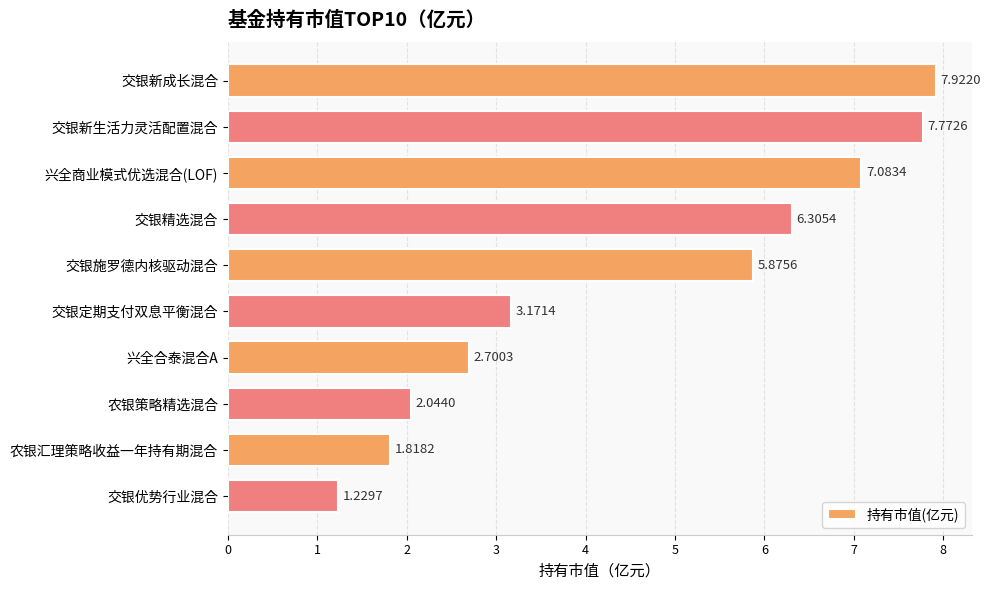

Which has a higher value, 兴全商业模式优选混合(LOF) or 交银定期支付双息平衡混合?

兴全商业模式优选混合(LOF)